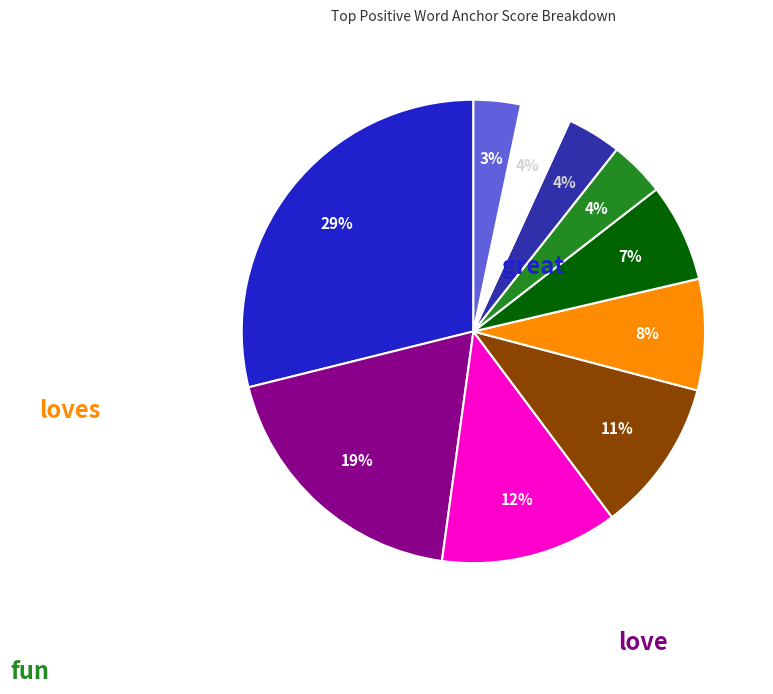

Is there a majority slice in this chart?

No